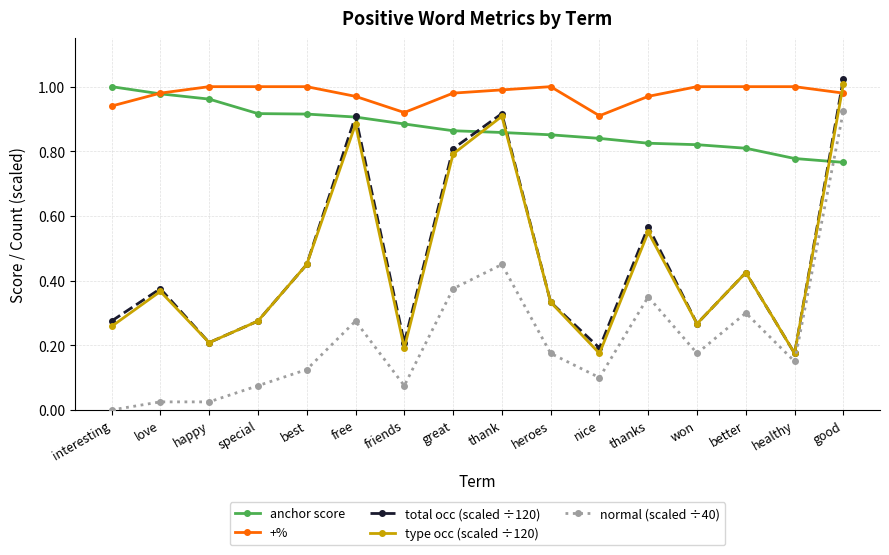

Which series has the largest total across all categories?

+%